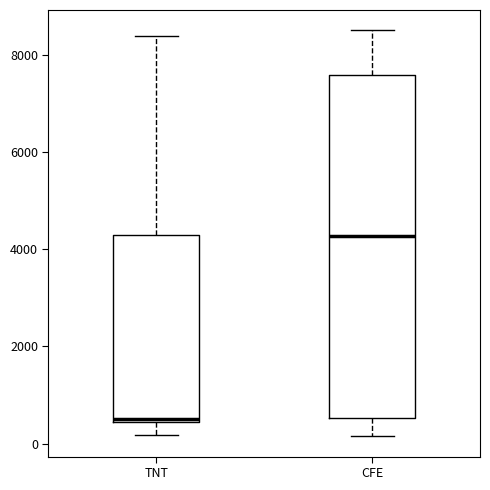

Reading left to right, transcribe this box plot: for each box, give where its median line is, the range the box spans, and where its two whiskers end, as read against the y-axis. The values are not printed on the chart, so give them approximately, as read against the axis.

TNT: median 600, box 400 to 4200, whiskers 200 to 8400
CFE: median 4200, box 600 to 7600, whiskers 200 to 8600